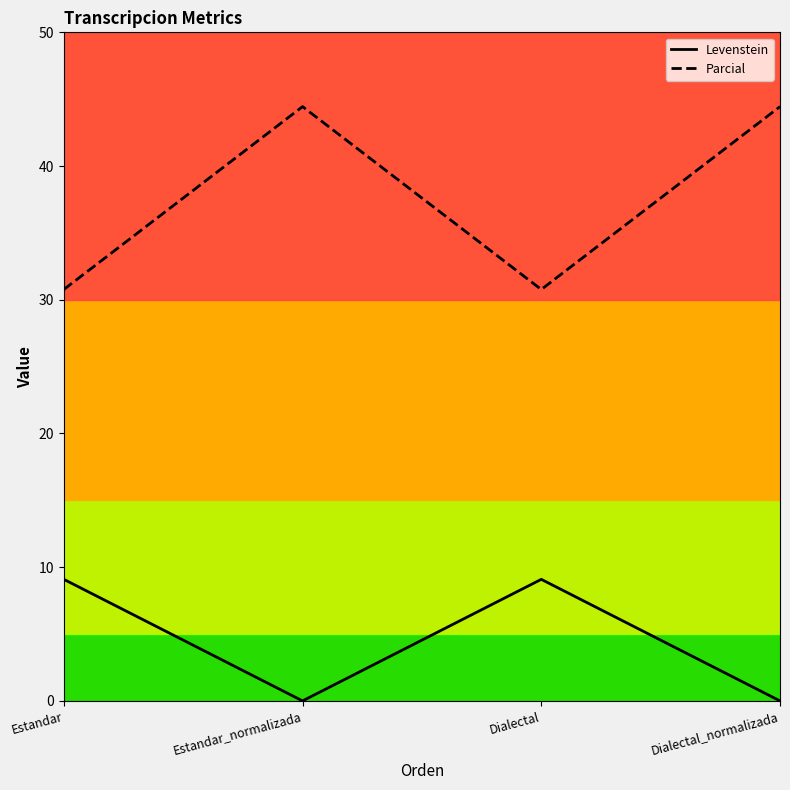

The Levenstein series shows 16.4 at Dialectal. True or false?

False